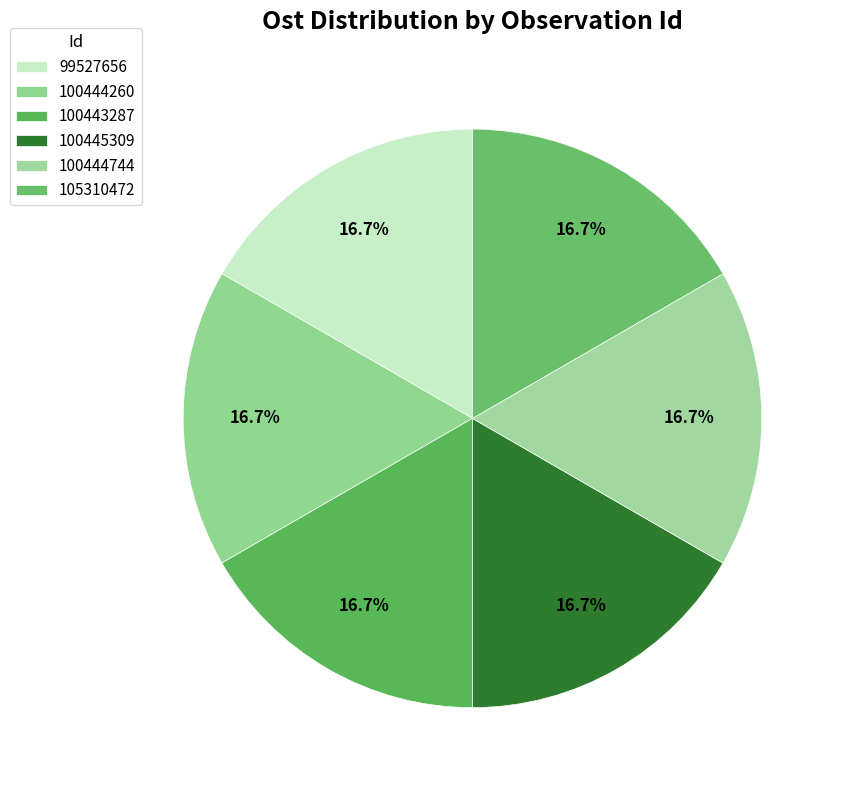

Count the number of slices in the pie.

6